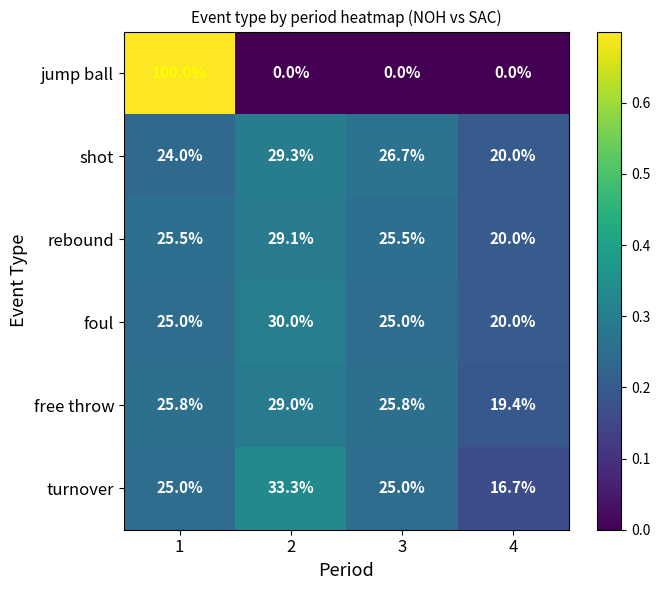

Reading right to left, what are all the values shown in this chart?

jump ball: 4=0.0	3=0.0	2=0.0	1=100.0
shot: 4=20.0	3=26.7	2=29.3	1=24.0
rebound: 4=20.0	3=25.5	2=29.1	1=25.5
foul: 4=20.0	3=25.0	2=30.0	1=25.0
free throw: 4=19.4	3=25.8	2=29.0	1=25.8
turnover: 4=16.7	3=25.0	2=33.3	1=25.0